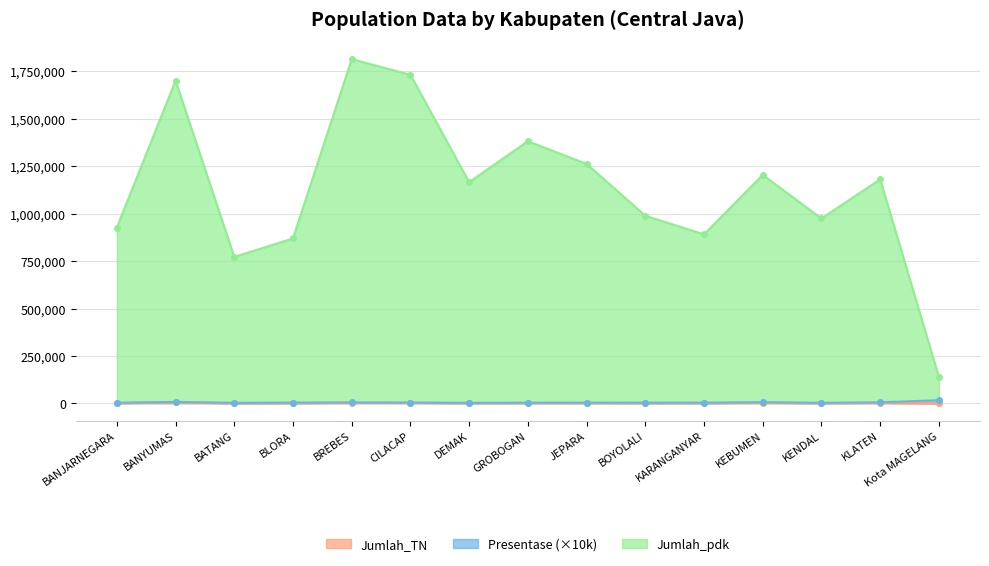

What is the highest value of the Jumlah_pdk series?

1814500